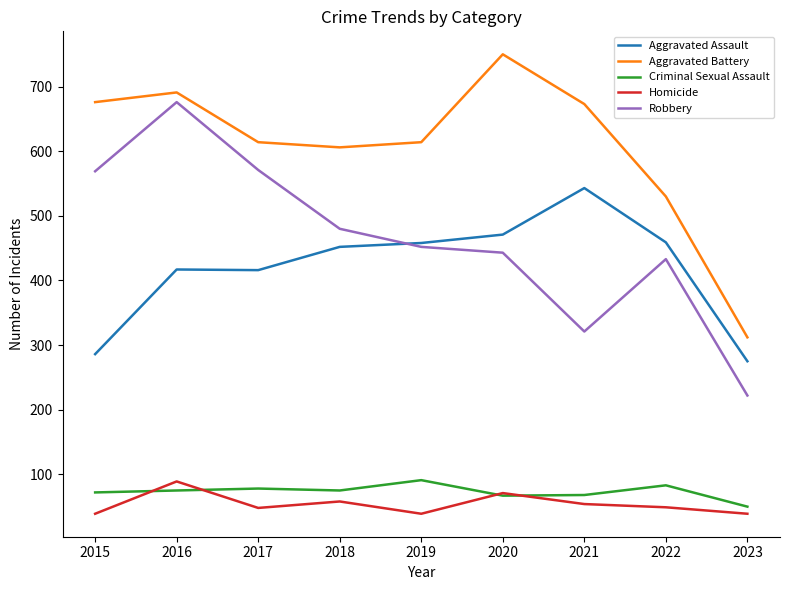

The value of Homicide at 2020 is 71. True or false?

True